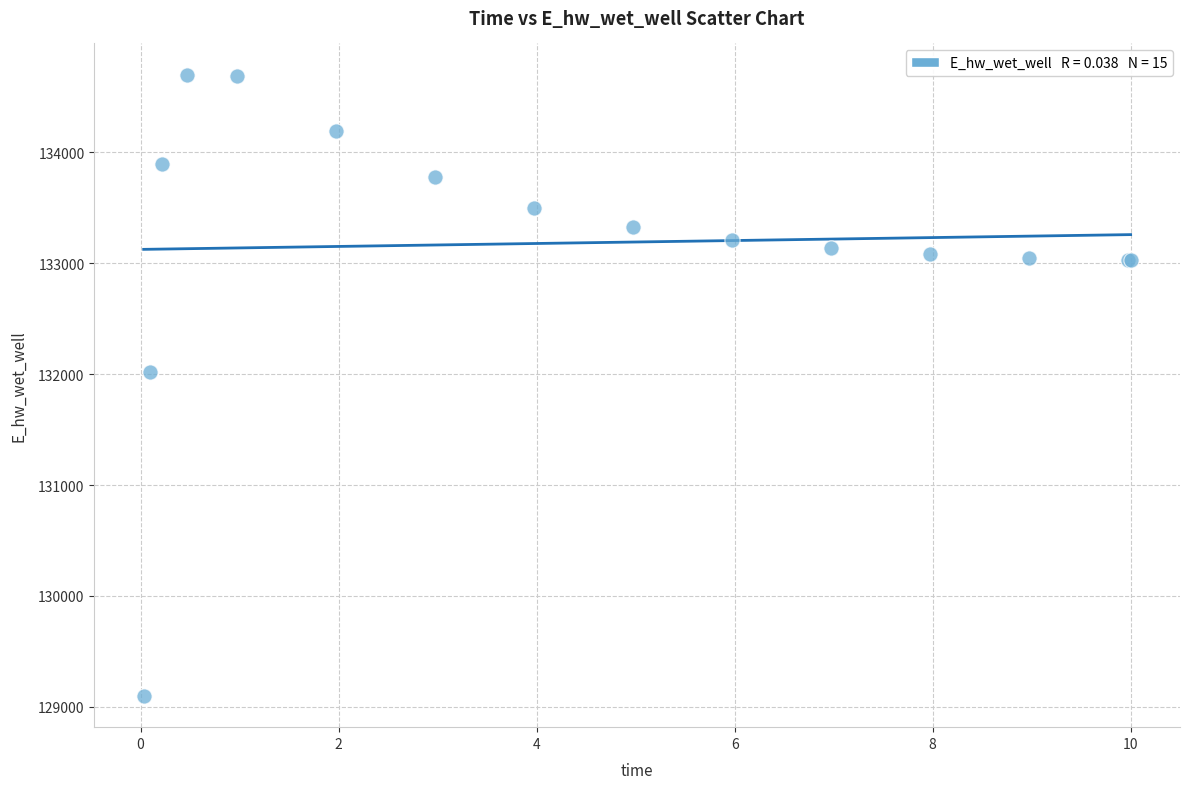

What Y value in the scatter plot is closest to 131899?

132021.1